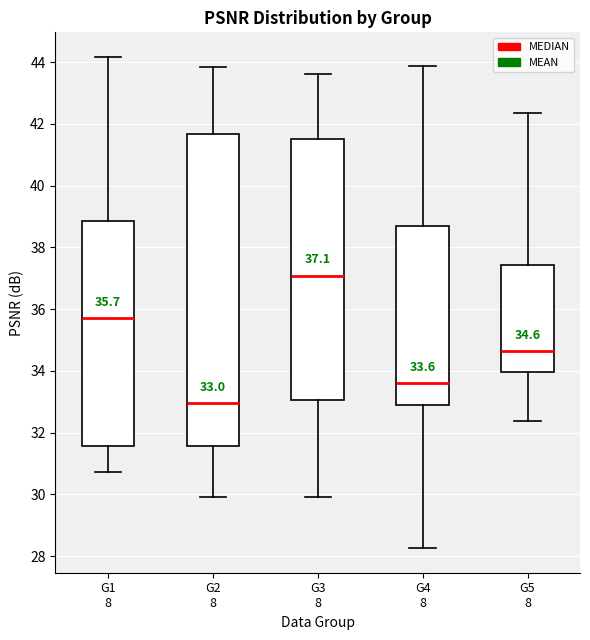

Which box has the lowest median line?

G2 8